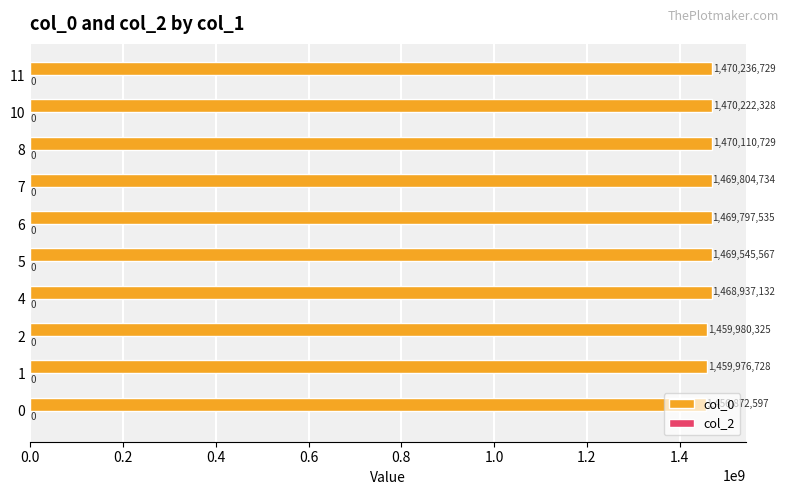

What is the ratio of the value at 11 to the value at 6?

1.0